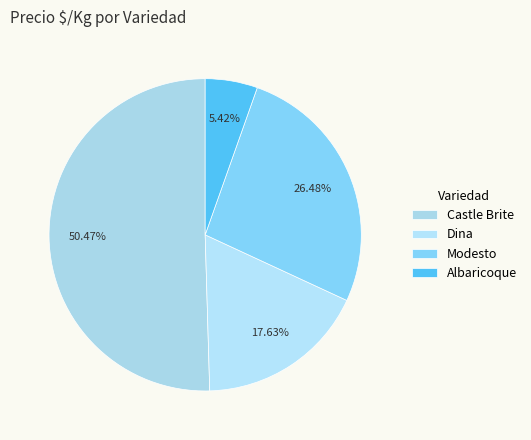

What percentage is the Dina slice, to the nearest percent?

18%